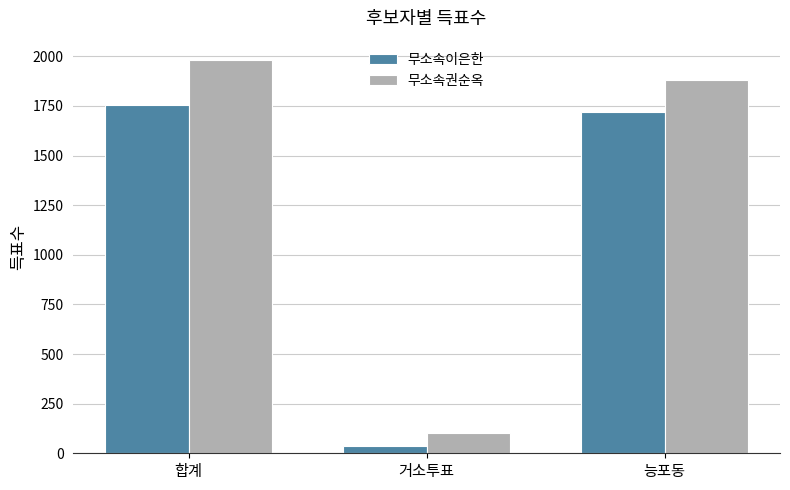

Does the chart contain any negative values?

No